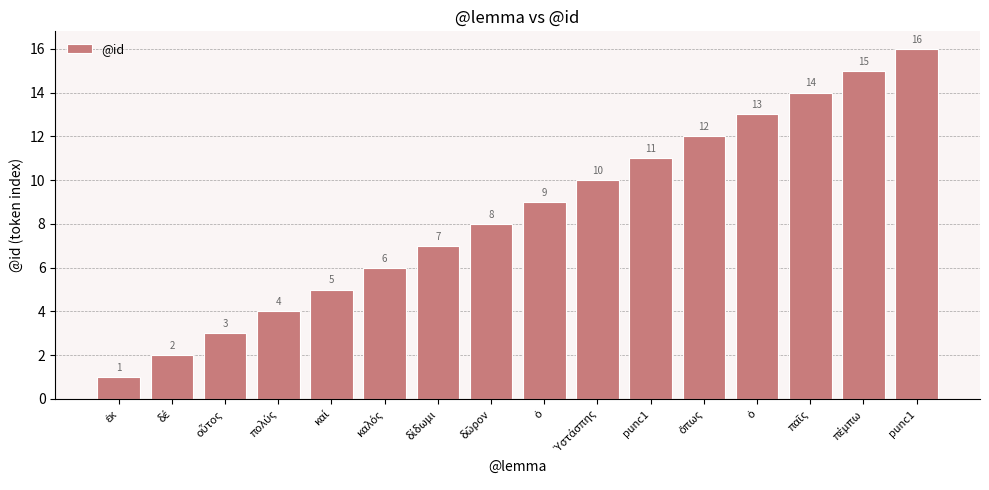

Are the bars grouped side by side (vs. stacked)?

No